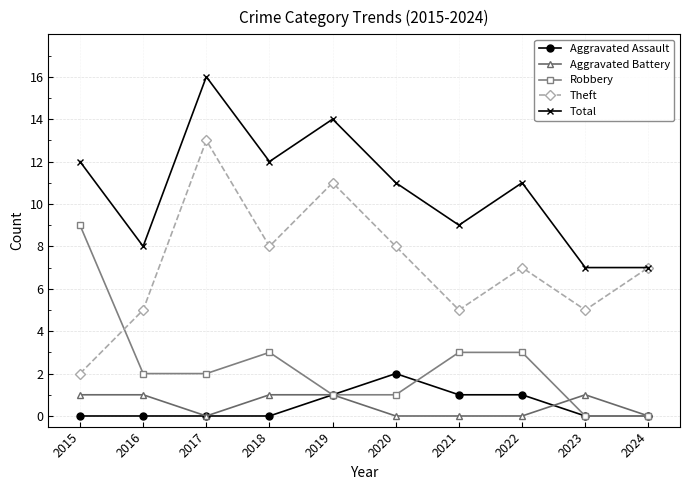

What is the sum of all Theft values?

71